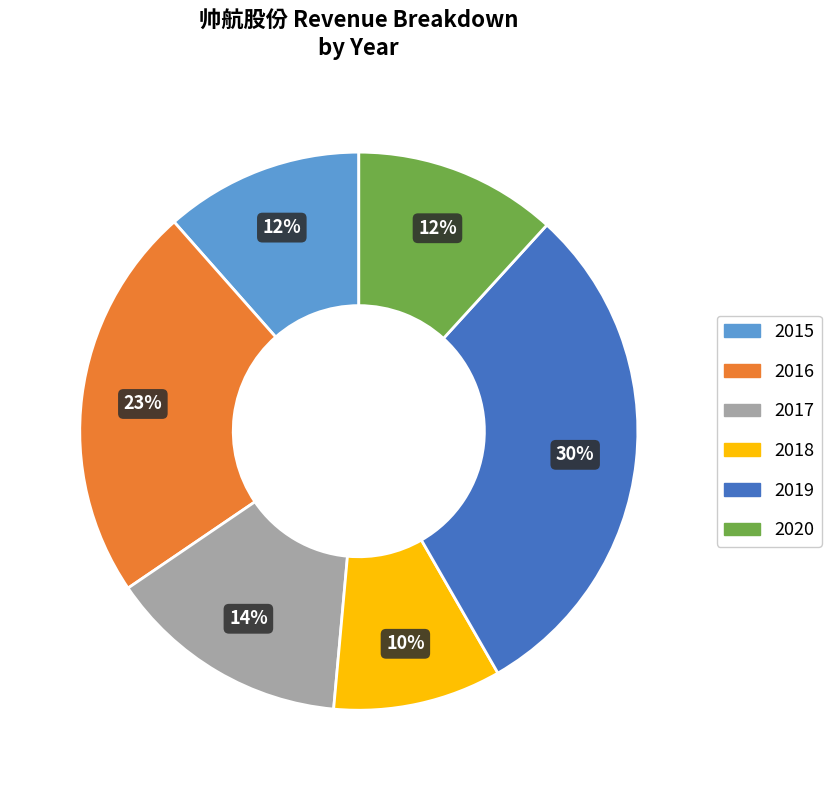

To the nearest percent, what percentage of the pie is 2018?

10%